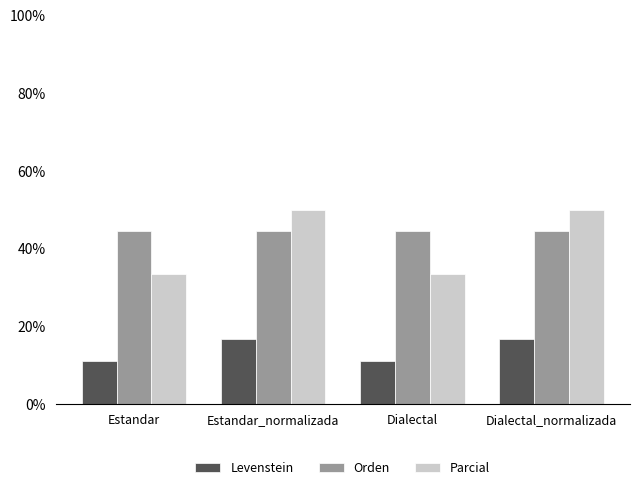

What is the average value of the Parcial series?

41.7